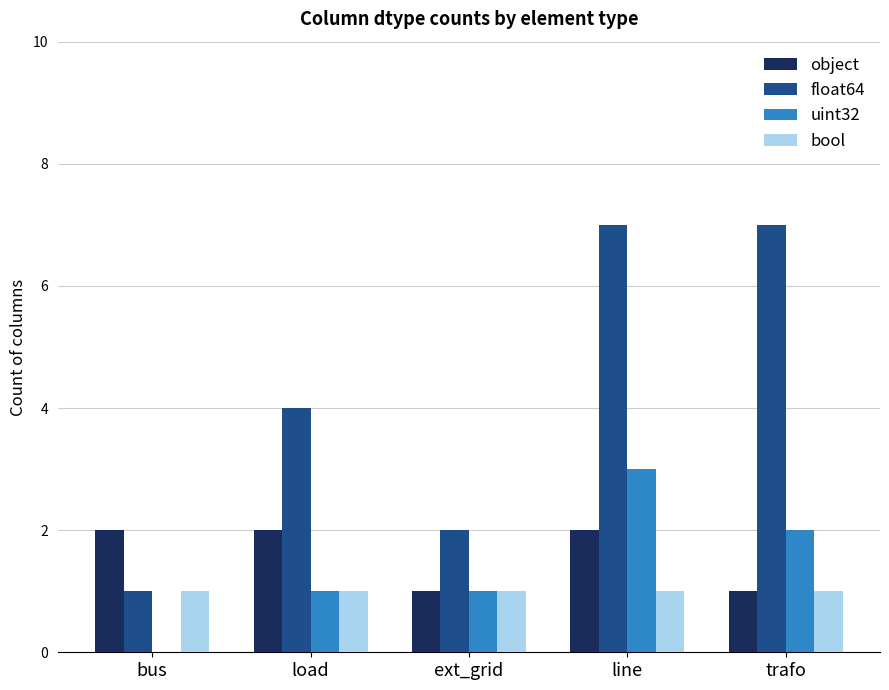

The value of bool at load is 1. True or false?

True